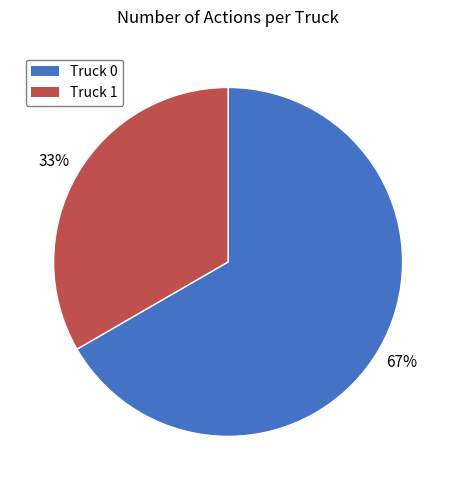

True or false: Truck 0 accounts for 67% of the total.

True